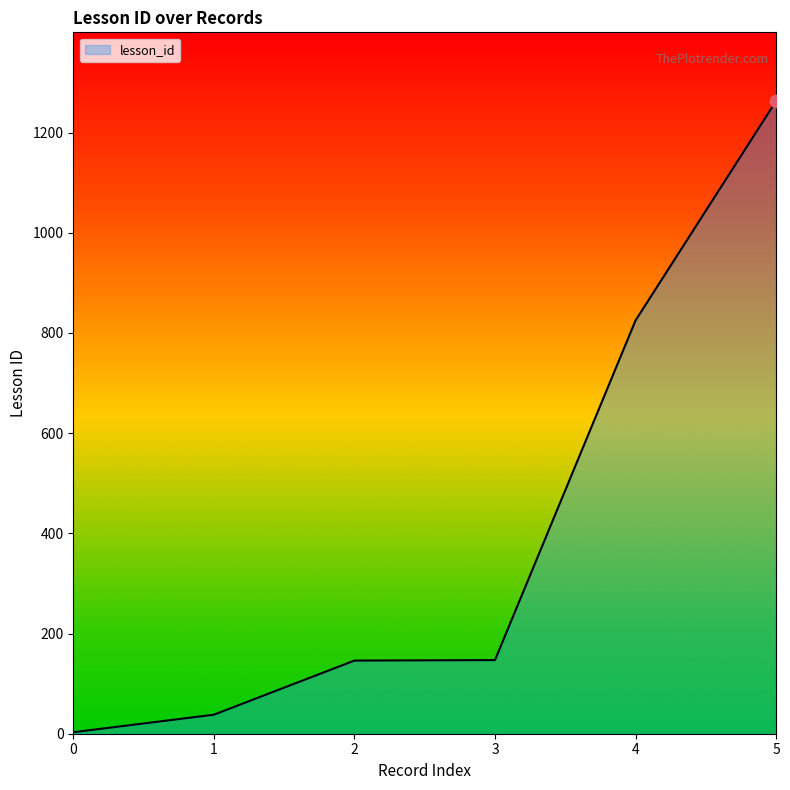

Approximately how many times larger is the value at 5 compared to 3?

8.6